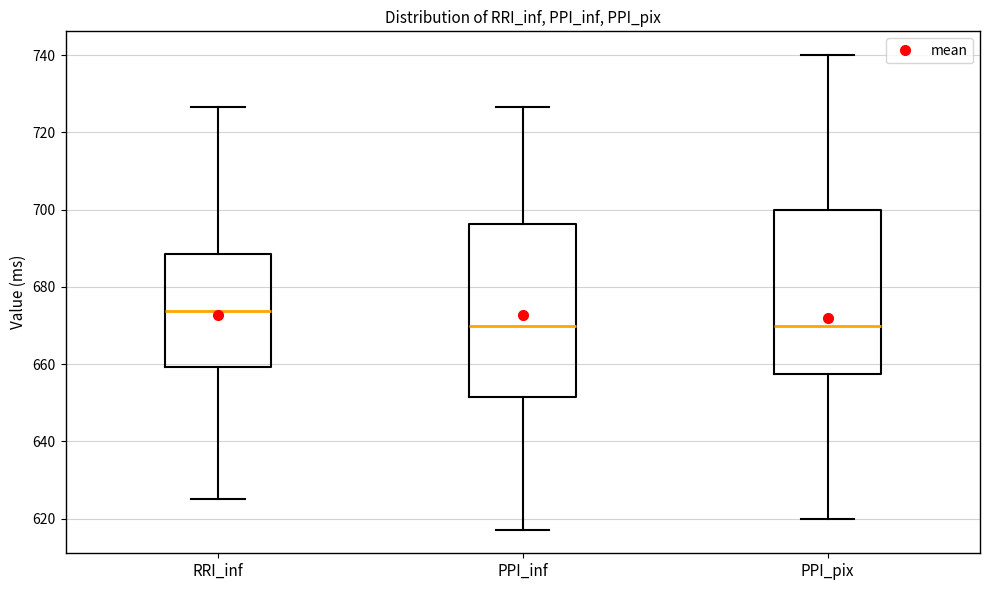

Comparing the boxes themselves (not the whiskers), which one is the tallest?

PPI_inf